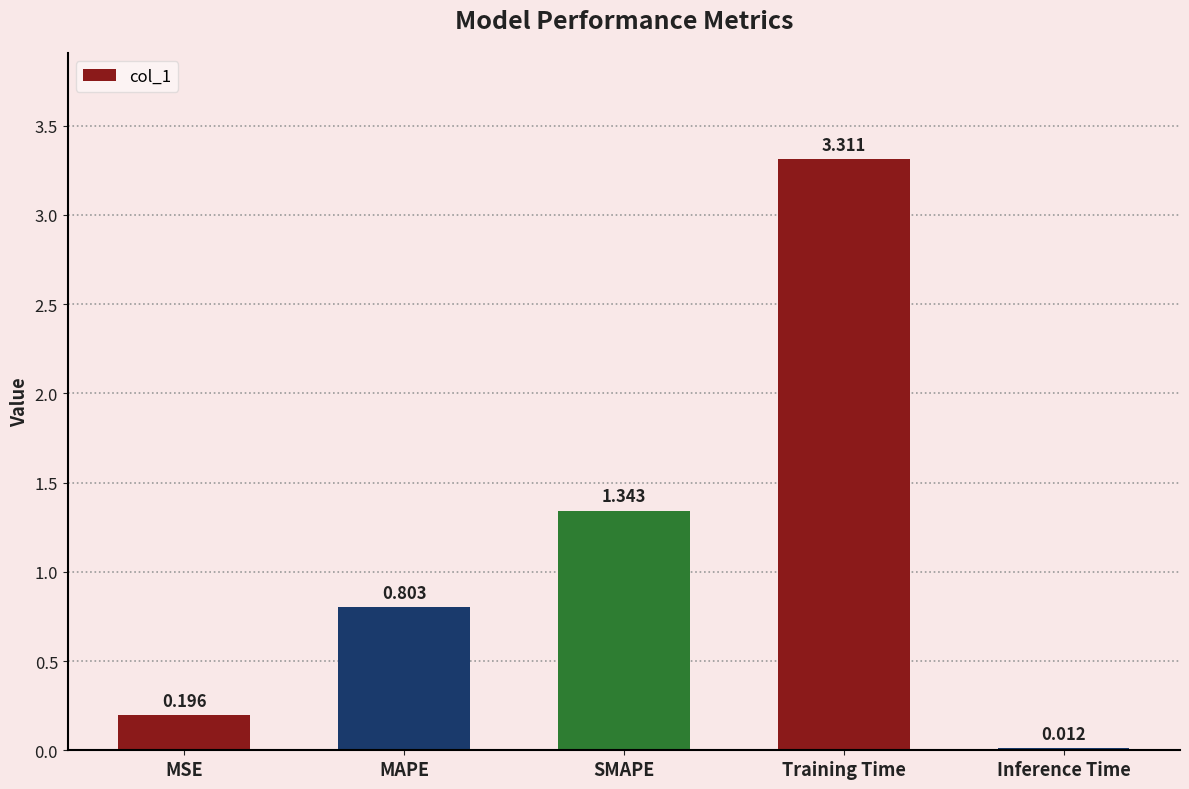

What is the label of the 4th bar from the left?

Training Time